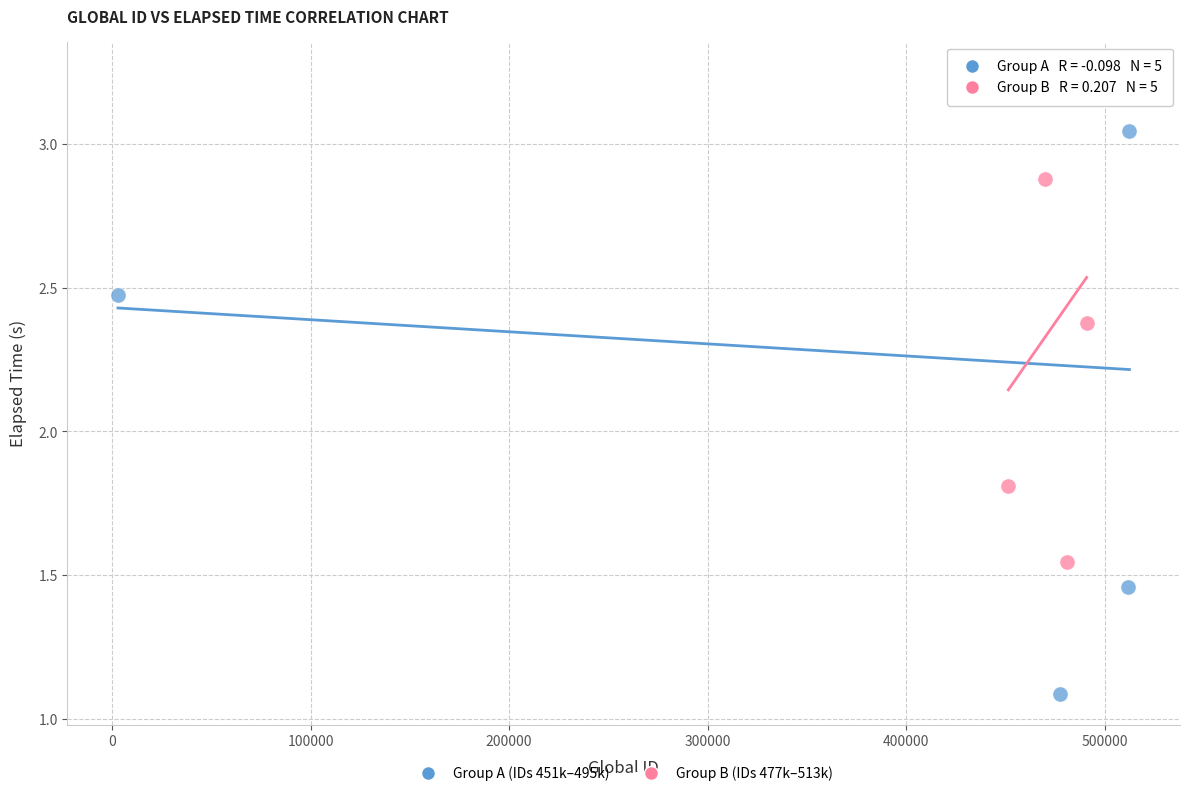

Which series has the widest spread of Y values?

Group A (IDs 451k–495k)